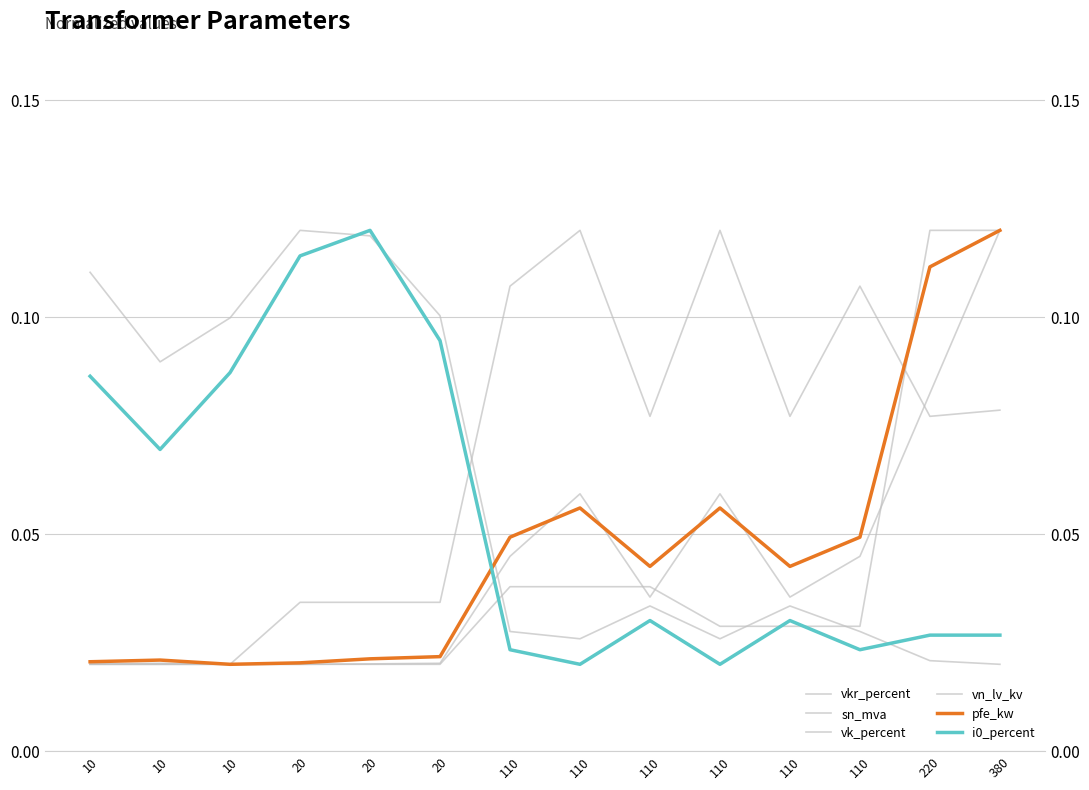

What is the difference between the pfe_kw values at 220 and 20?

0.1